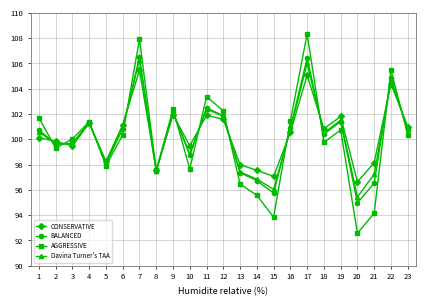

What are all the series names shown in the legend?

CONSERVATIVE, BALANCED, AGGRESSIVE, Davina Turner's TAA